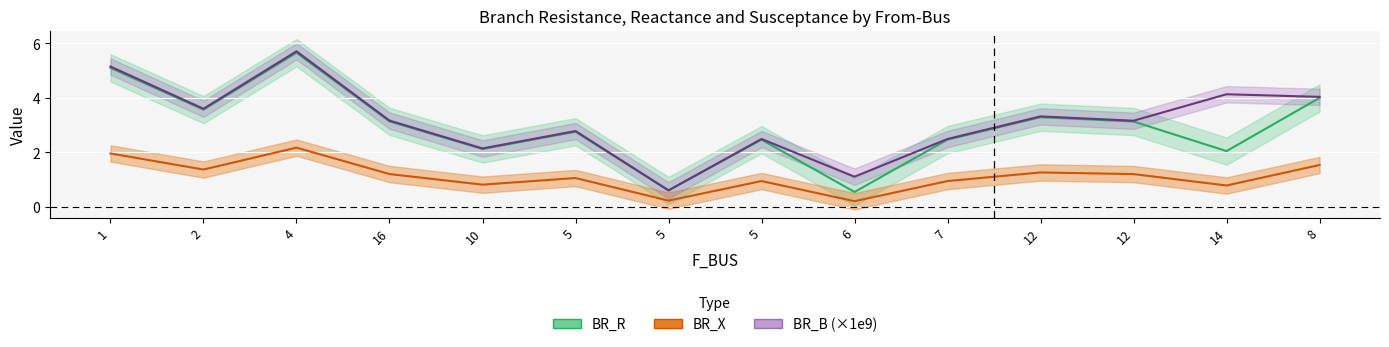

How many interior local valleys does the BR_R series have?

5